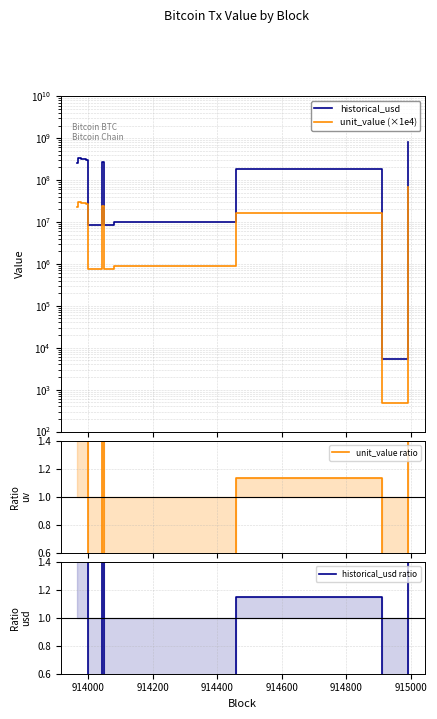

How many lines are shown in the chart?

4